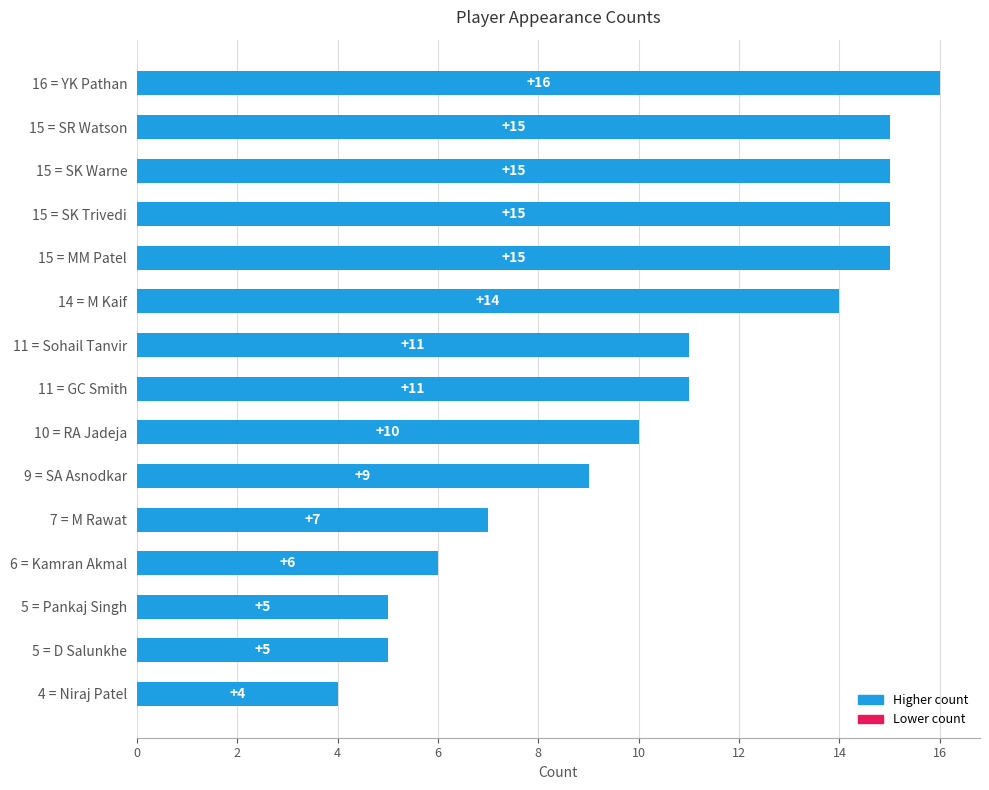

Between 15 = SK Trivedi and 4 = Niraj Patel, which is larger?

15 = SK Trivedi